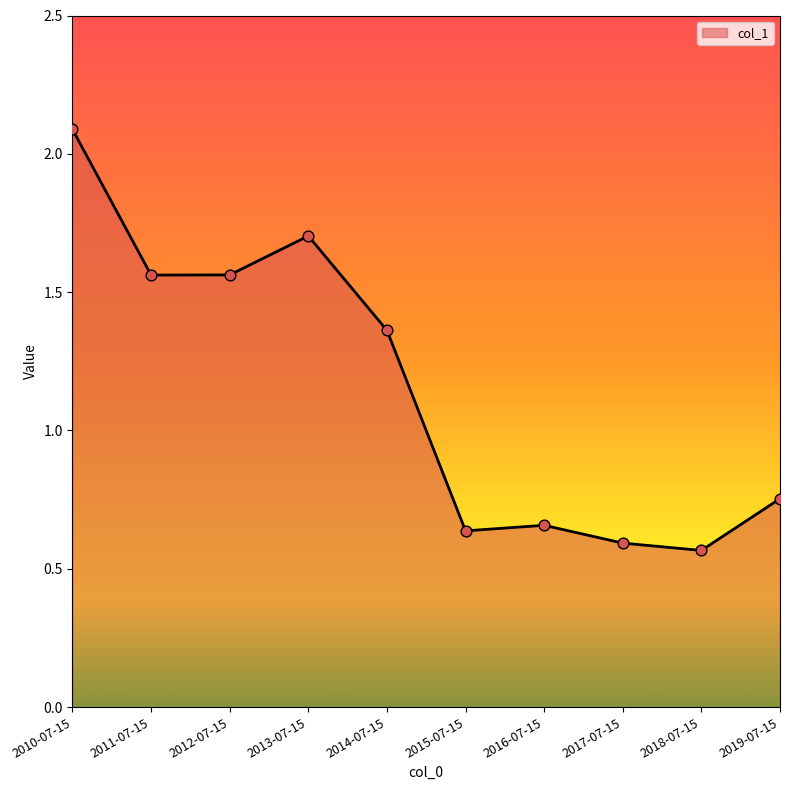

Between 2017-07-15 and 2018-07-15, which is larger?

2017-07-15